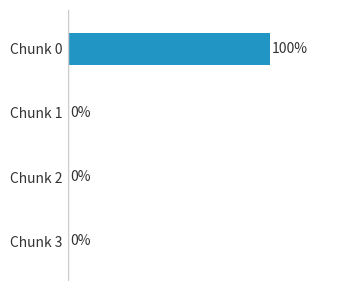

Which has a higher value, Chunk 2 or Chunk 0?

Chunk 0